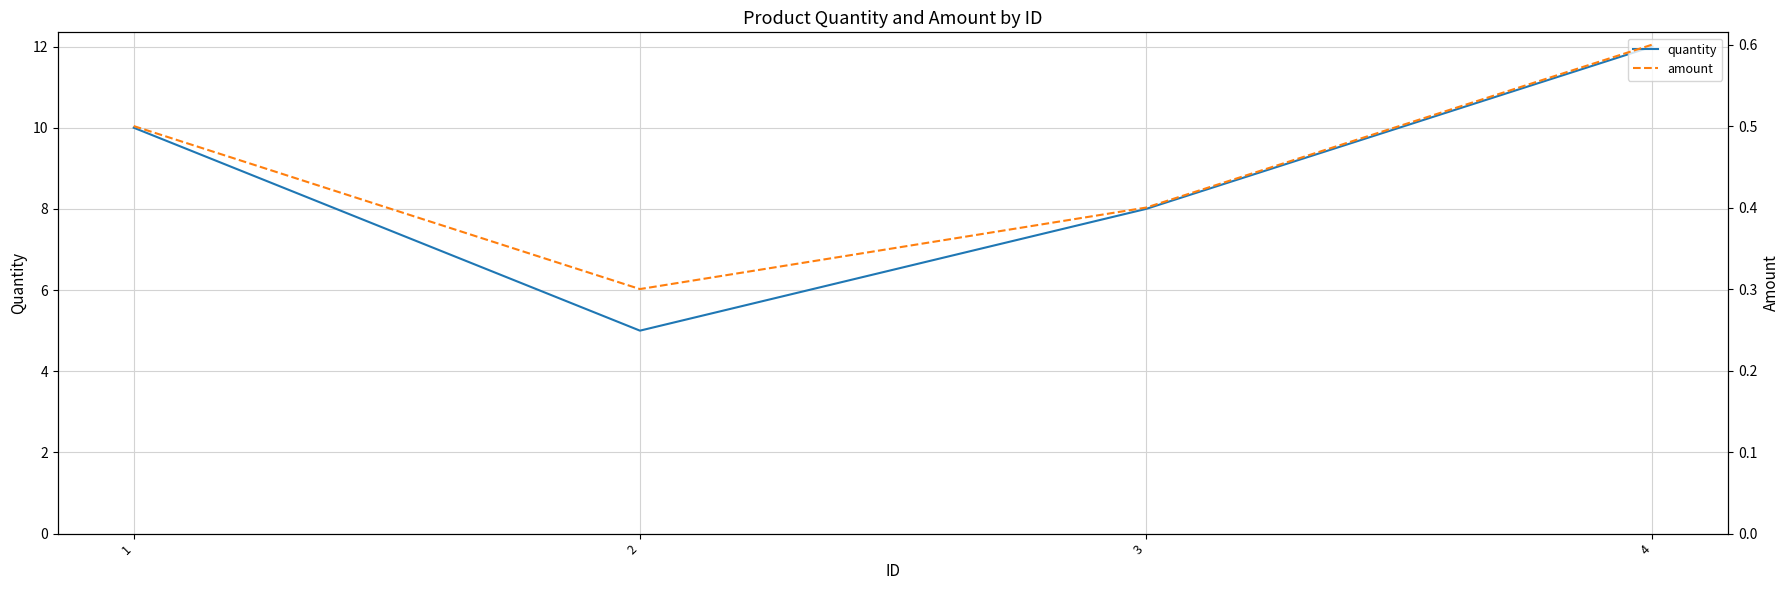

At how many categories does at least one series exceed 0?

4